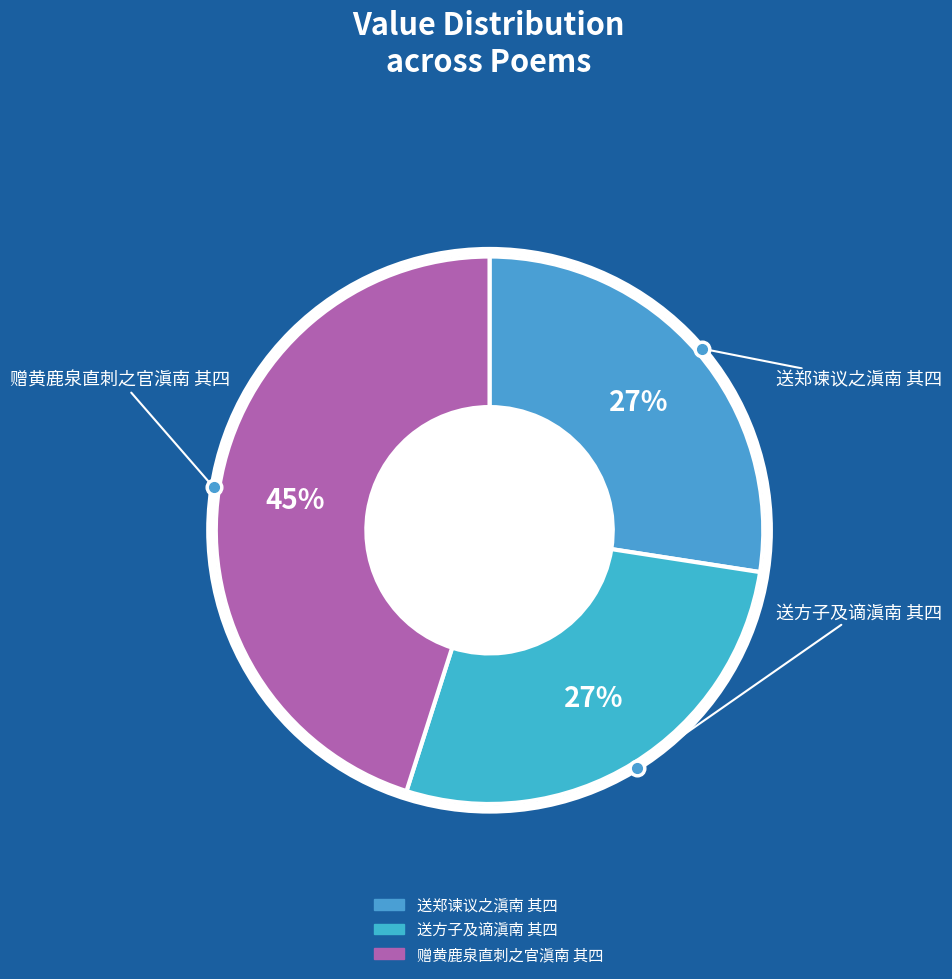

What is the largest slice in the pie chart?

赠黄鹿泉直刺之官滇南 其四